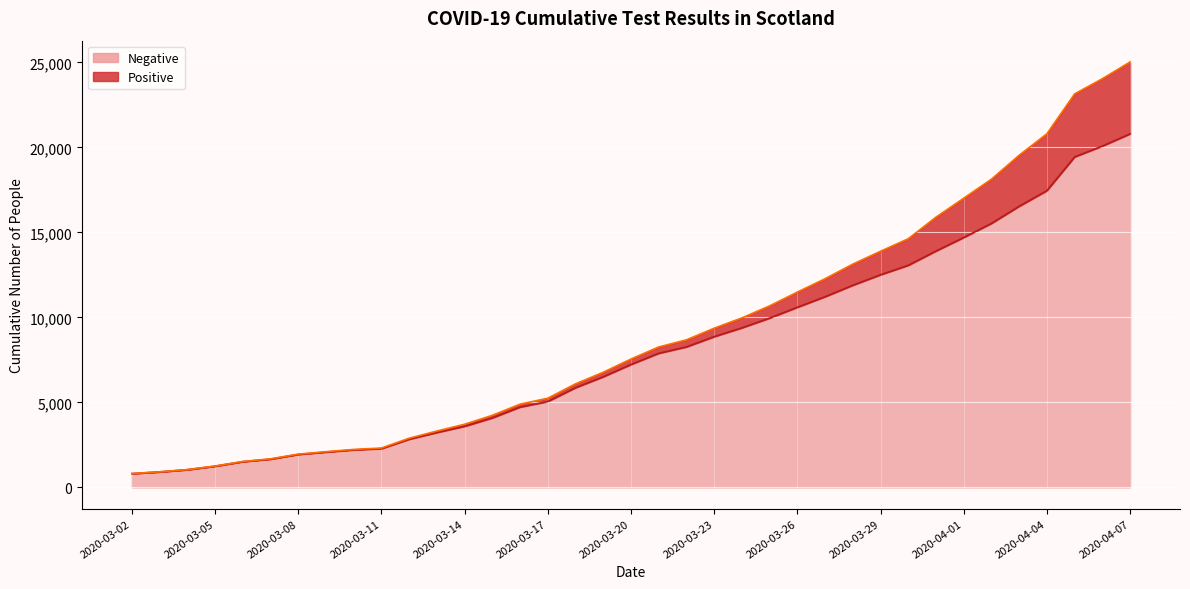

Where is the data nearest to the value 10803?

2020-03-26